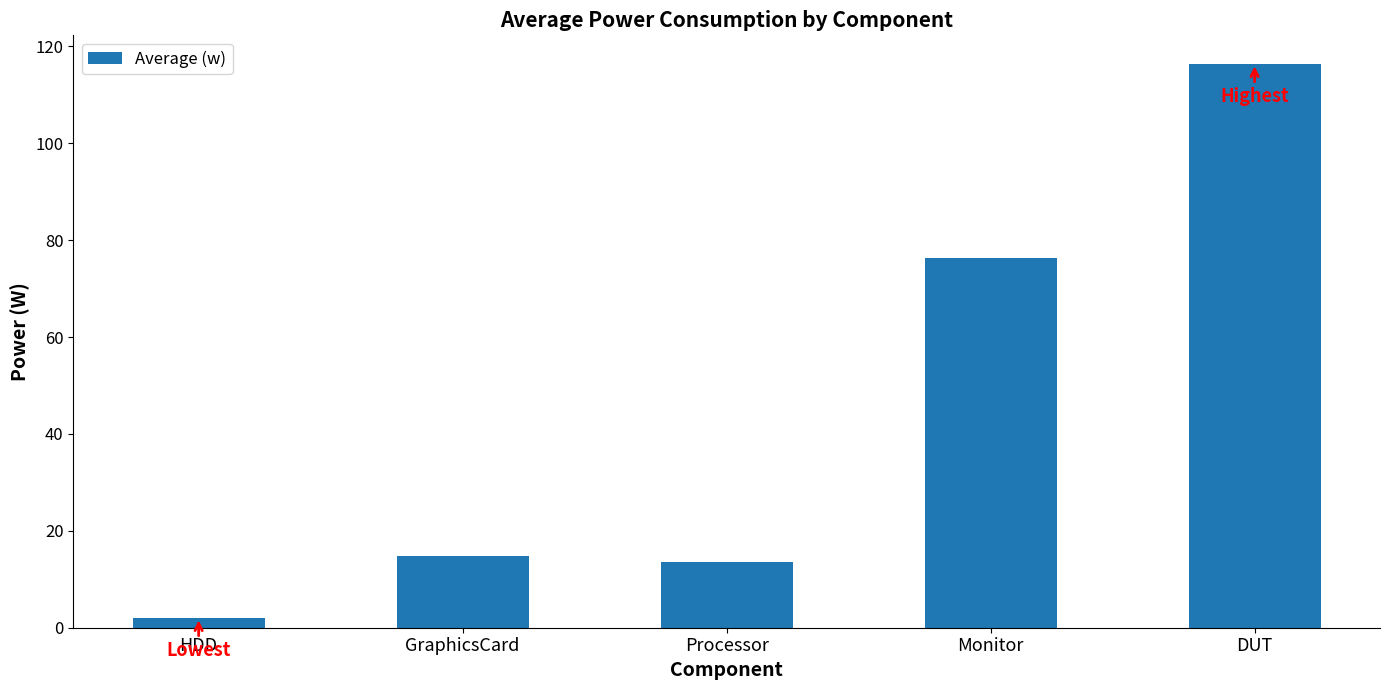

How many categories are shown in the chart?

5